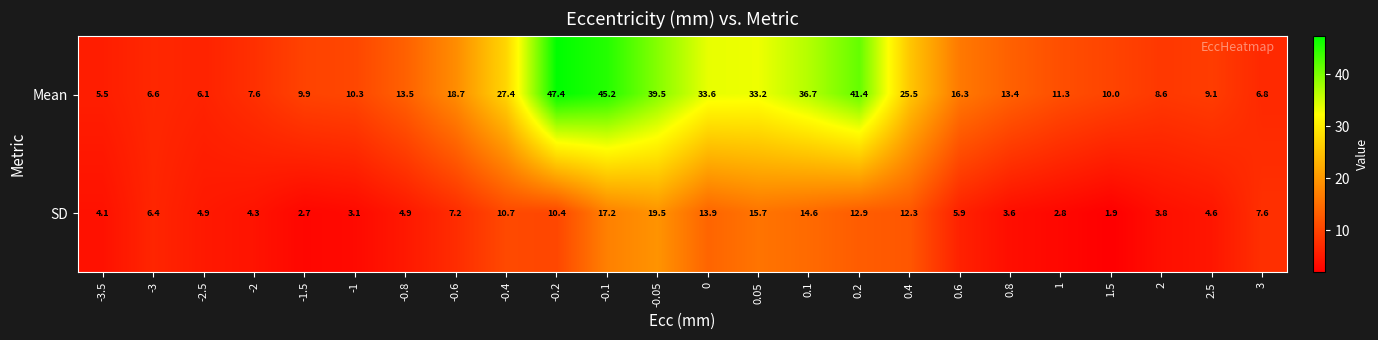

At 0.4, list the series in order from largest to smallest.

Mean, SD